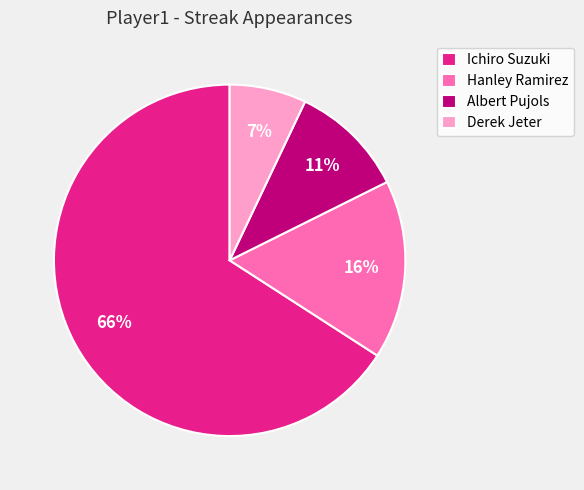

Is the sum of Hanley Ramirez and Ichiro Suzuki greater than half?

Yes